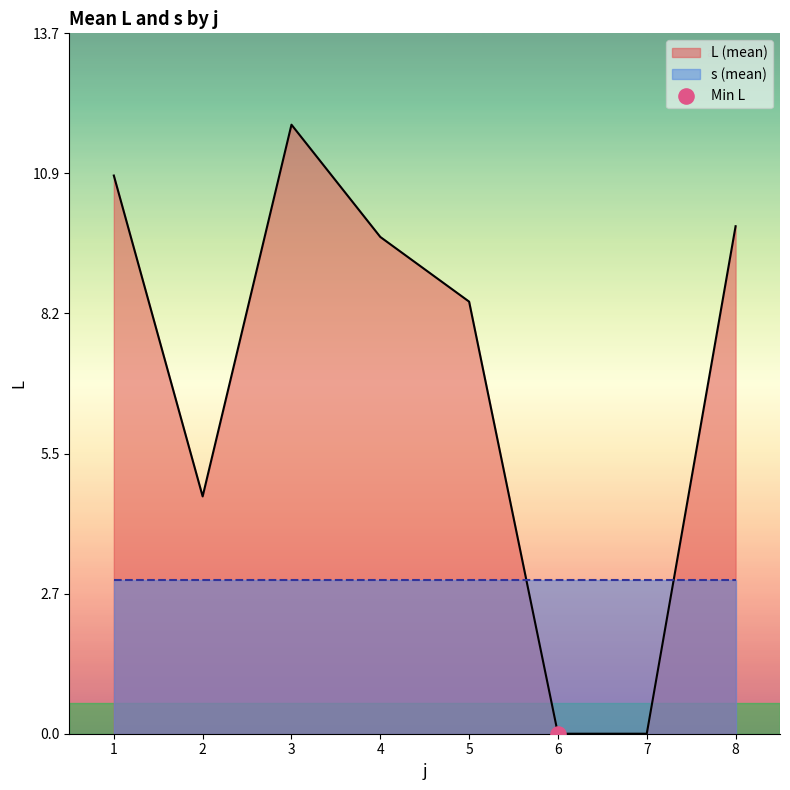

Which series has the largest total across all categories?

L